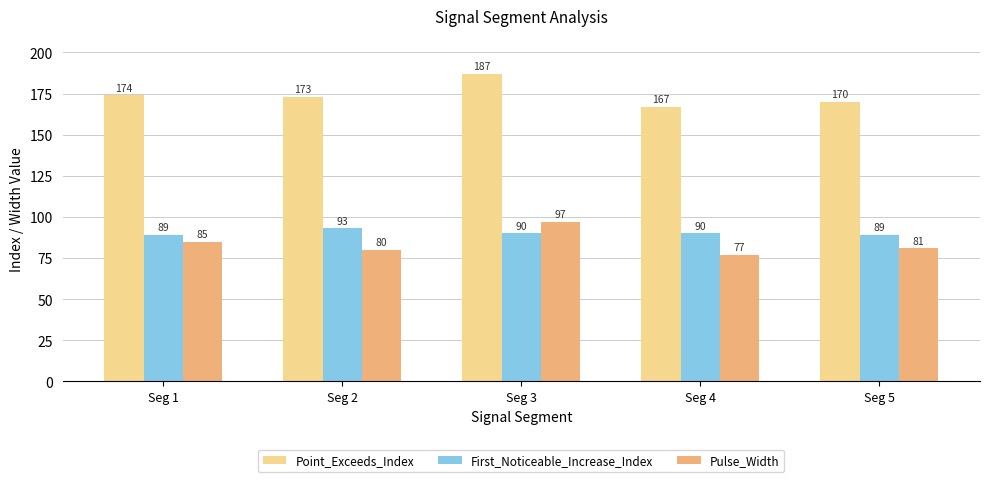

The value of Pulse_Width at Seg 5 is 81. True or false?

True